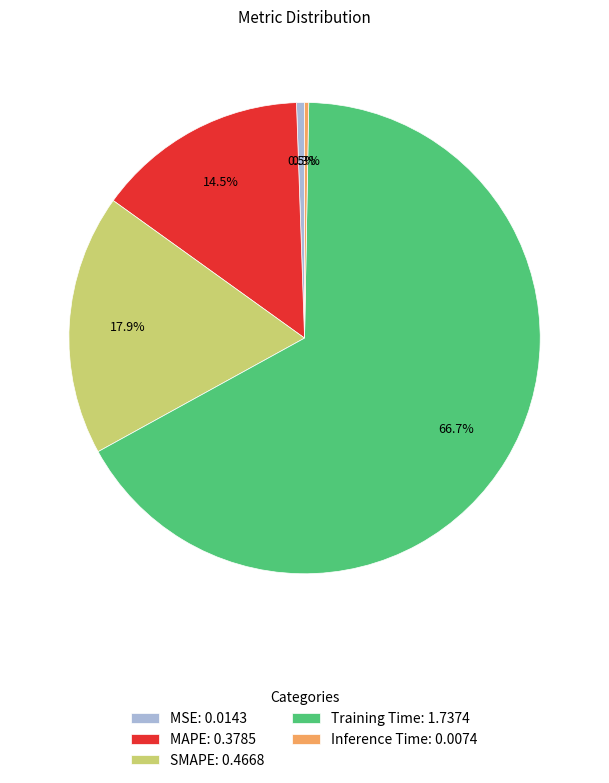

To the nearest percent, what is the difference between the largest and smallest slice percentages?

66%